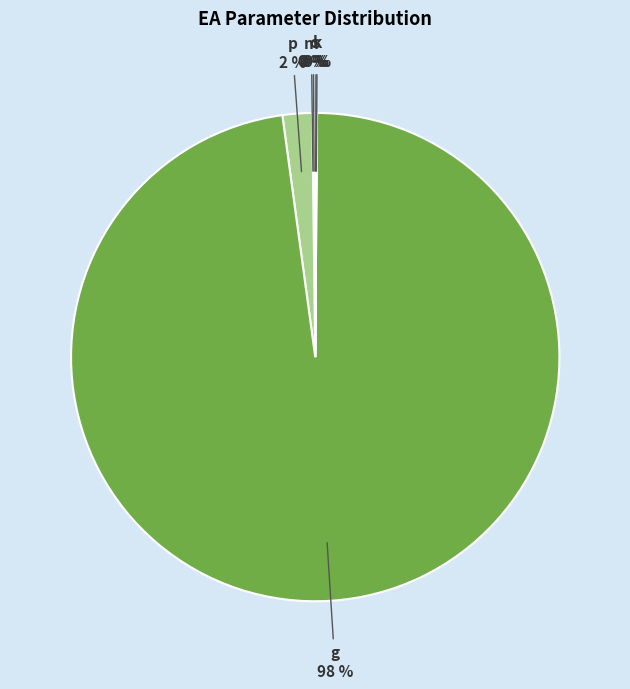

How many slices are in this pie chart?

6